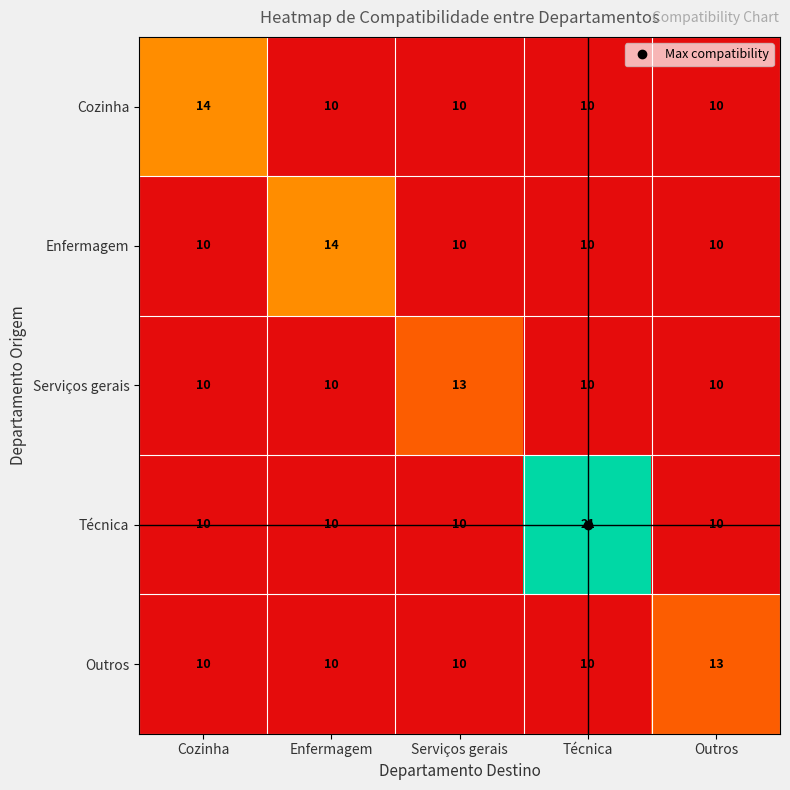

What is the difference between the highest and lowest values at Cozinha?

4